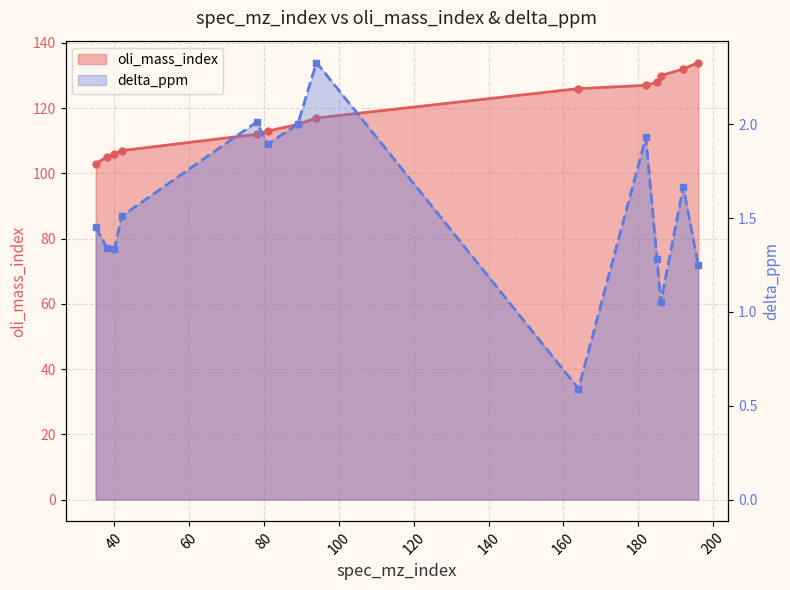

Rank the series at 200 from lowest to highest value.

delta_ppm, oli_mass_index